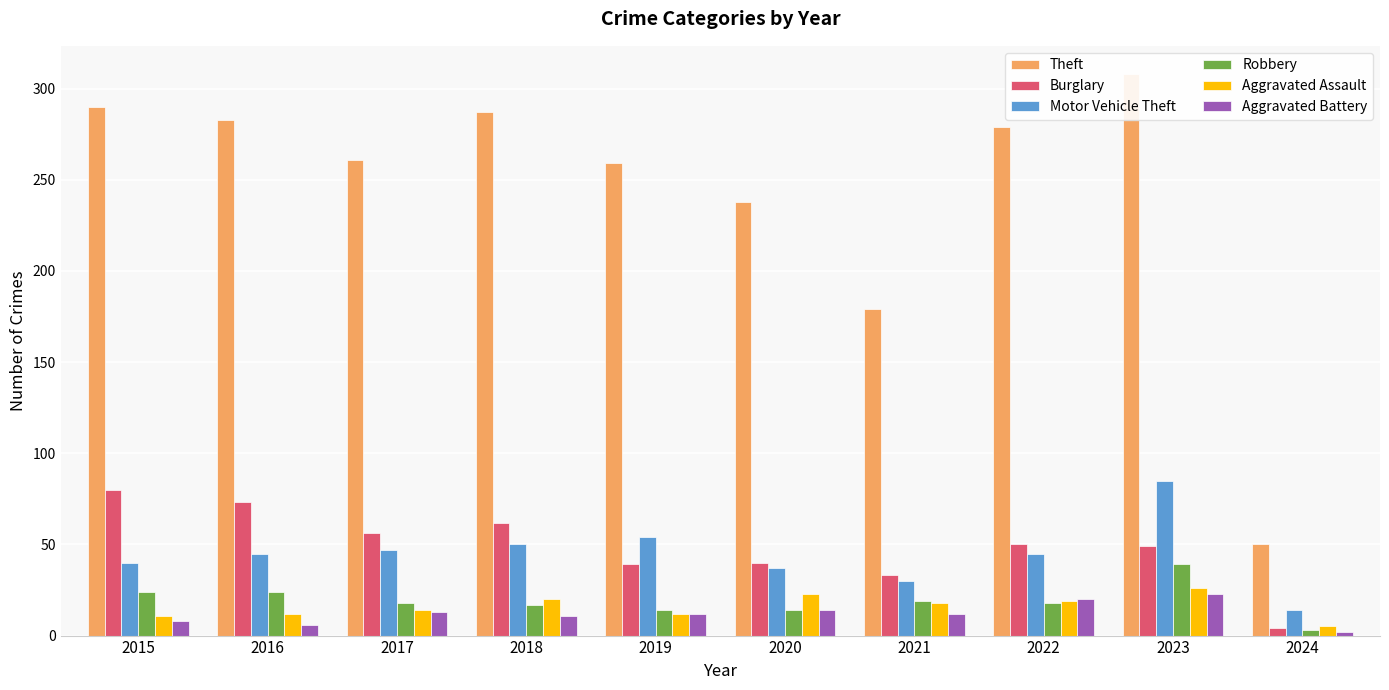

Which series changed the most between 2015 and 2021?

Theft